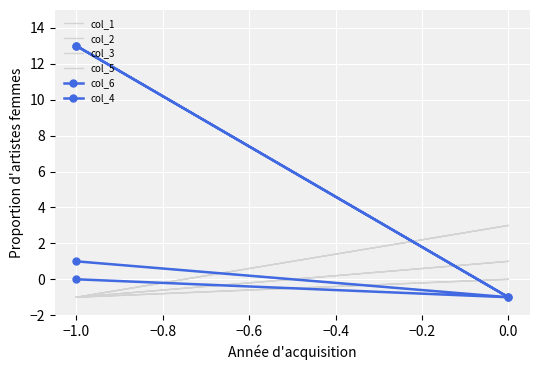

How many values in col_6 are below zero?

1